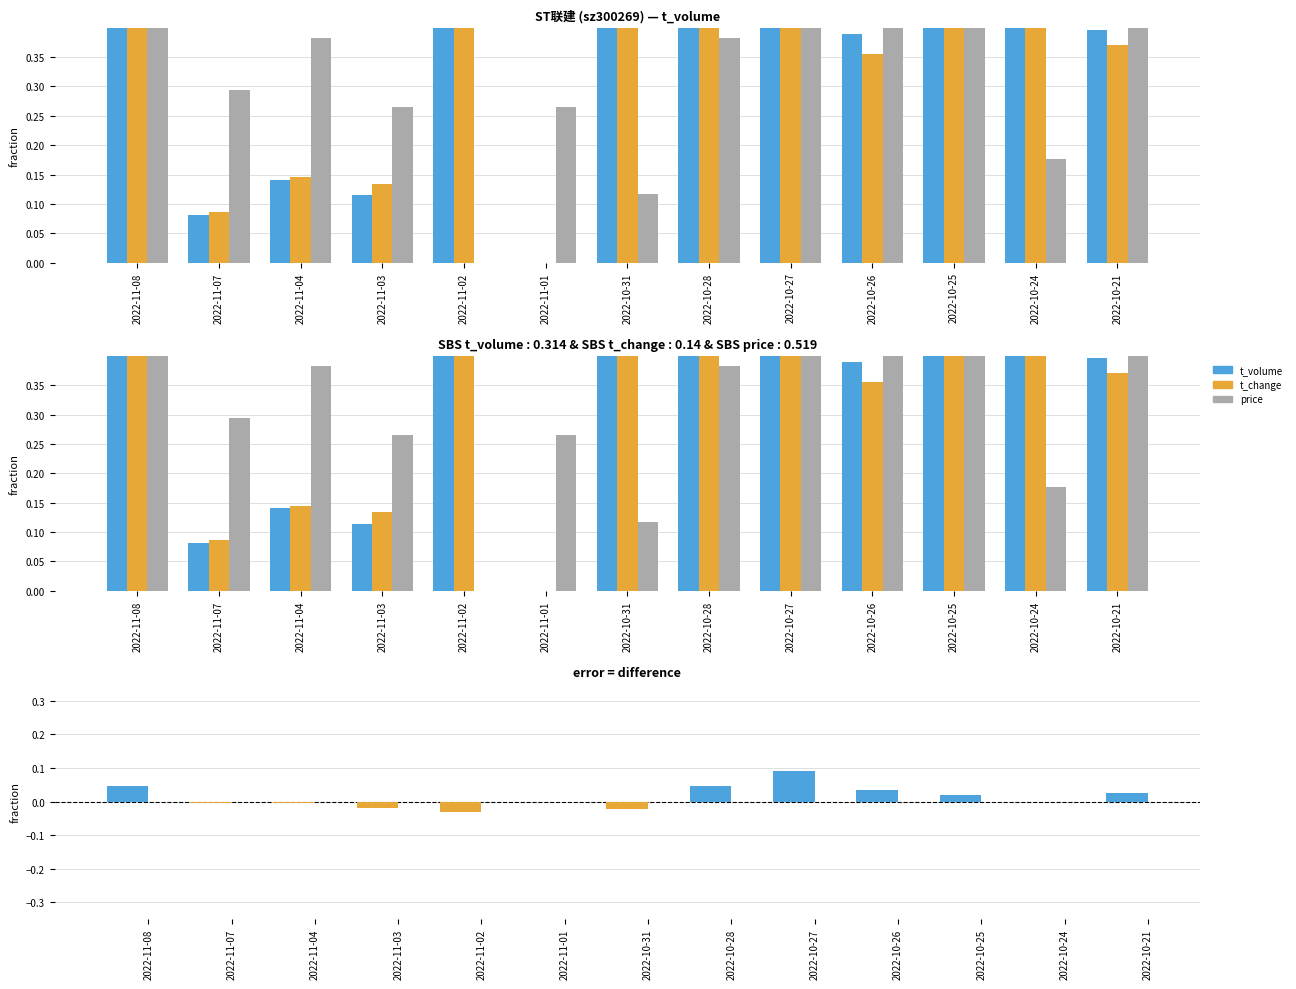

Reading left to right, transcribe all the data shown in this chart.

t_volume: 2022-11-08=0.8	2022-11-07=0.1	2022-11-04=0.1	2022-11-03=0.1	2022-11-02=0.6	2022-11-01=0.0	2022-10-31=0.6	2022-10-28=0.9	2022-10-27=0.9	2022-10-26=0.4	2022-10-25=0.9	2022-10-24=1.0	2022-10-21=0.4
t_change: 2022-11-08=0.7	2022-11-07=0.1	2022-11-04=0.1	2022-11-03=0.1	2022-11-02=0.6	2022-11-01=0.0	2022-10-31=0.6	2022-10-28=0.9	2022-10-27=0.8	2022-10-26=0.4	2022-10-25=0.9	2022-10-24=1.0	2022-10-21=0.4
price: 2022-11-08=0.7	2022-11-07=0.3	2022-11-04=0.4	2022-11-03=0.3	2022-11-02=0.0	2022-11-01=0.3	2022-10-31=0.1	2022-10-28=0.4	2022-10-27=1.0	2022-10-26=0.7	2022-10-25=0.7	2022-10-24=0.2	2022-10-21=0.7
t_volume - t_change: 2022-11-08=0.0	2022-11-07=-0.0	2022-11-04=-0.0	2022-11-03=-0.0	2022-11-02=-0.0	2022-11-01=0.0	2022-10-31=-0.0	2022-10-28=0.0	2022-10-27=0.1	2022-10-26=0.0	2022-10-25=0.0	2022-10-24=0.0	2022-10-21=0.0